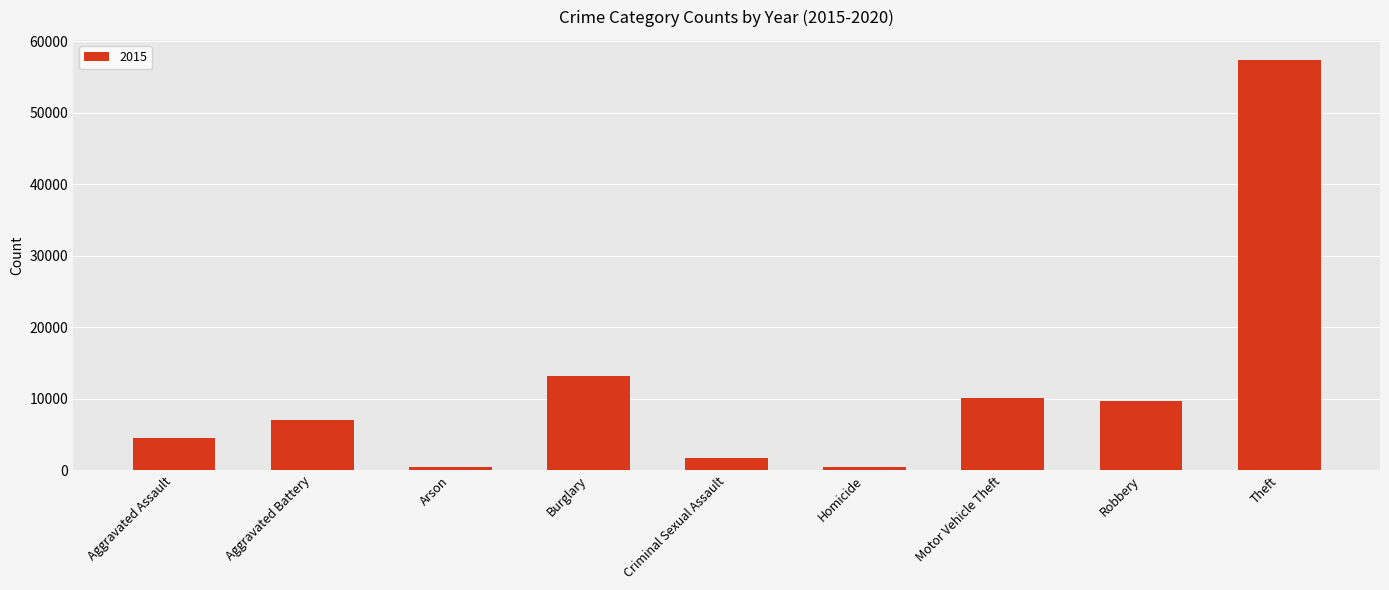

What is the change in value from Aggravated Battery to Burglary?

+6165